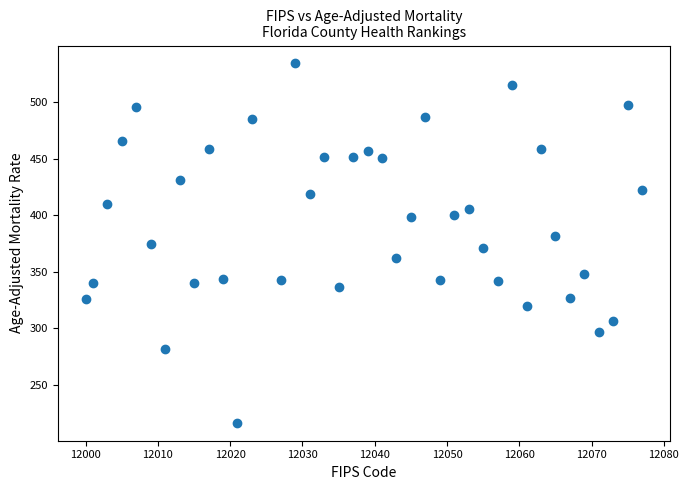

What is the range of X values (max minus min)?

77.0